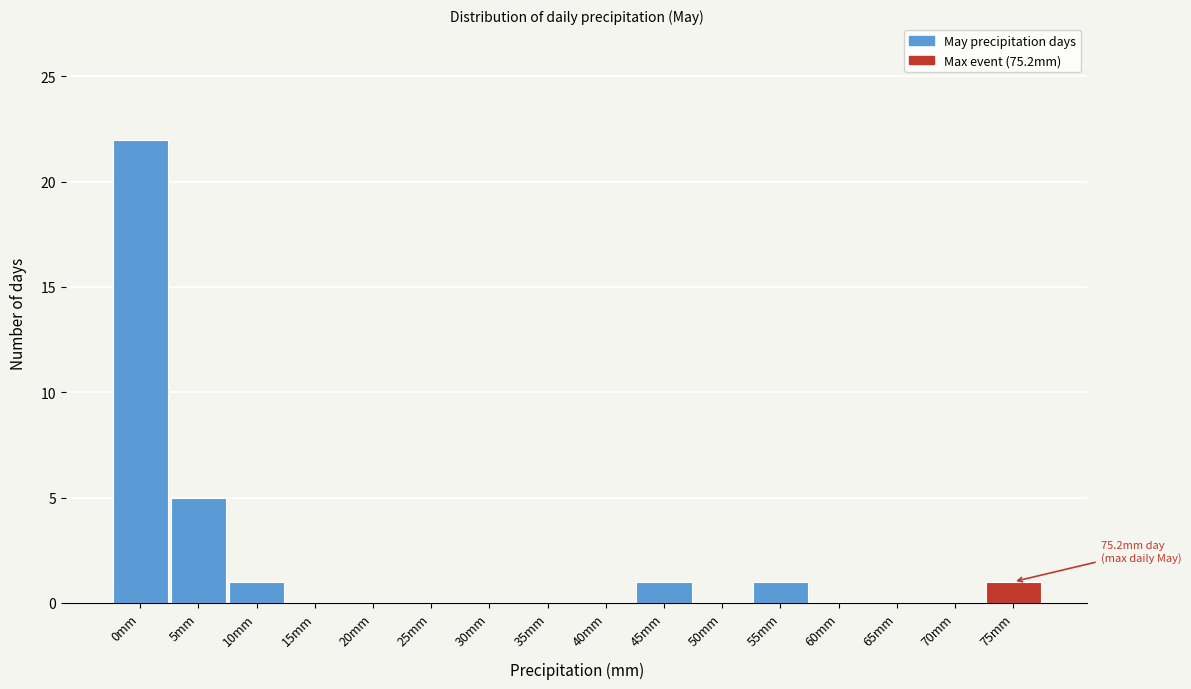

Reading left to right, what are all the values shown in this chart?

0mm=22	5mm=5	10mm=1	15mm=0	20mm=0	25mm=0	30mm=0	35mm=0	40mm=0	45mm=1	50mm=0	55mm=1	60mm=0	65mm=0	70mm=0	75mm=1